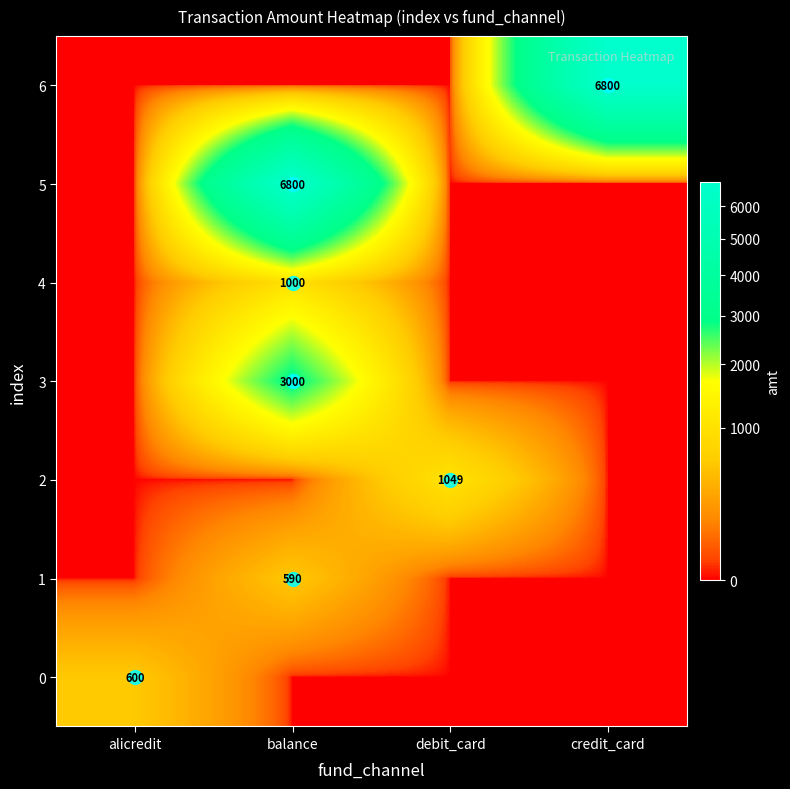

What is the average value of the 2 series?

262